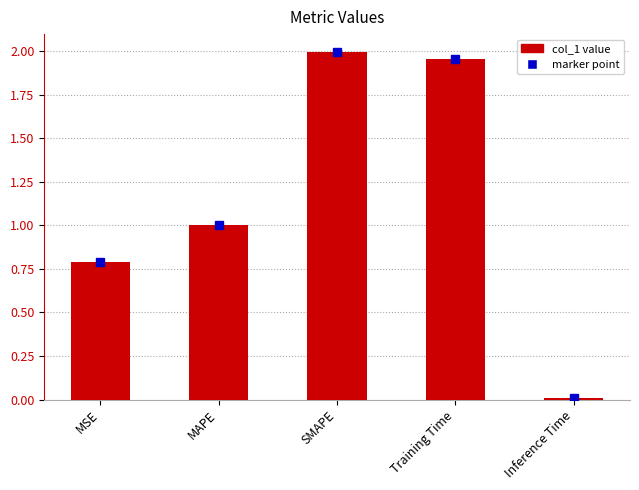

List the labels in order of value, smallest first.

Inference Time, MSE, MAPE, Training Time, SMAPE